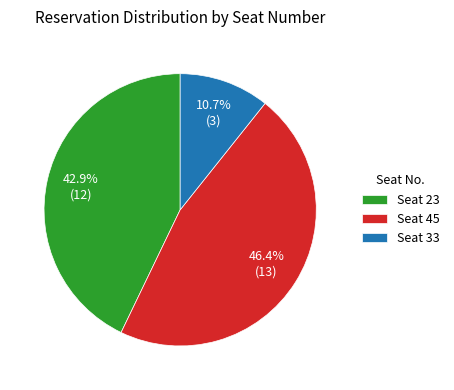

Is Seat 23 the majority of the pie?

No